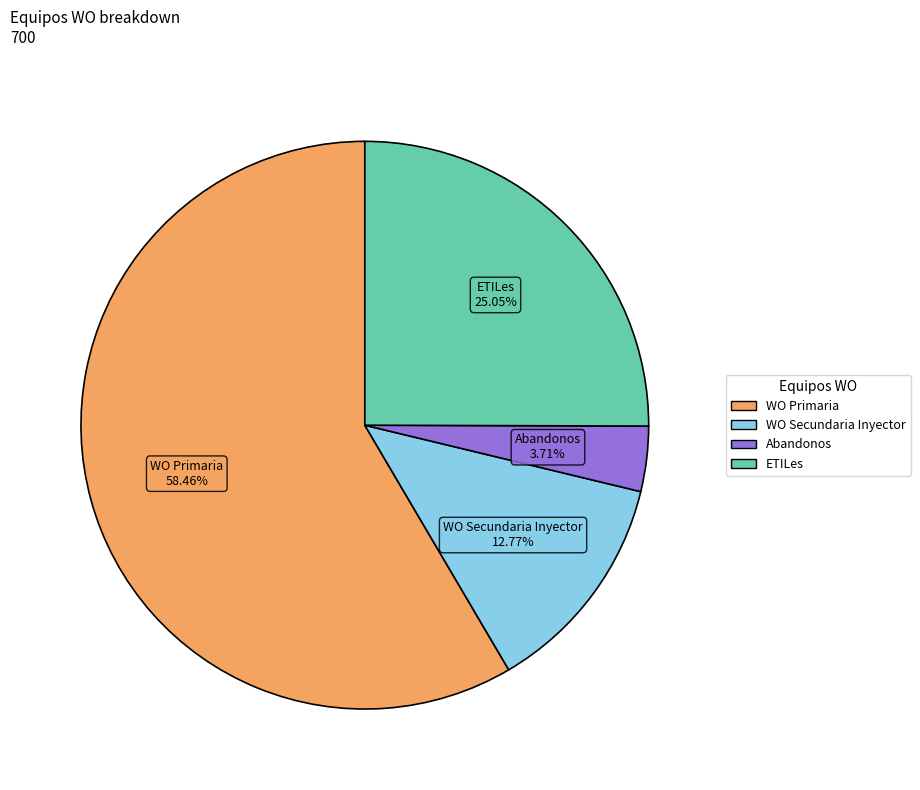

Does any single category account for the majority?

Yes